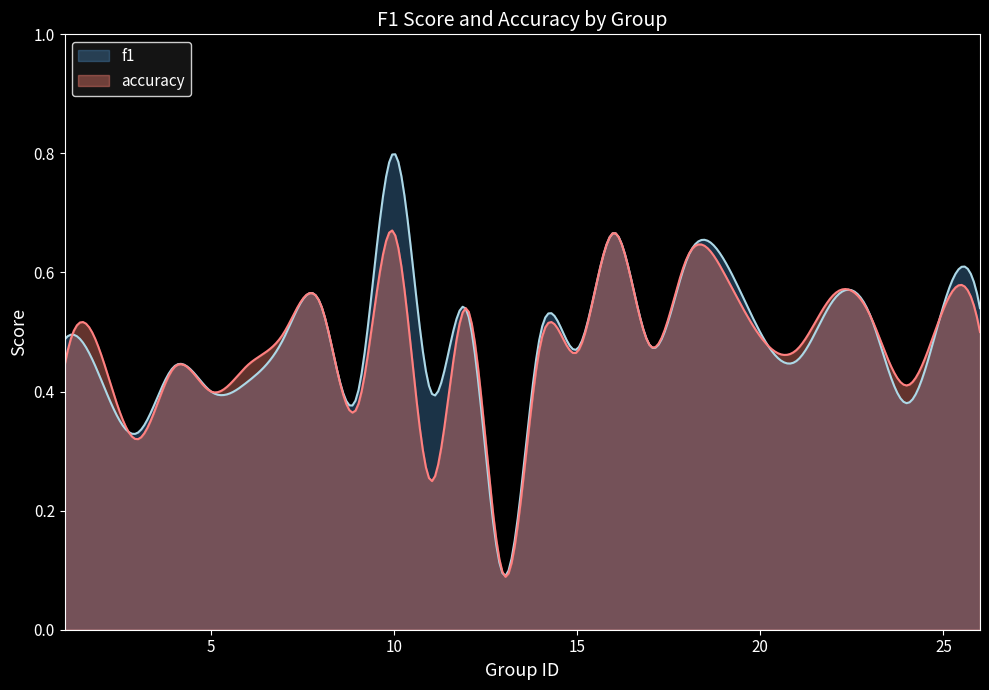

At which category does f1 reach its first local peak?

4